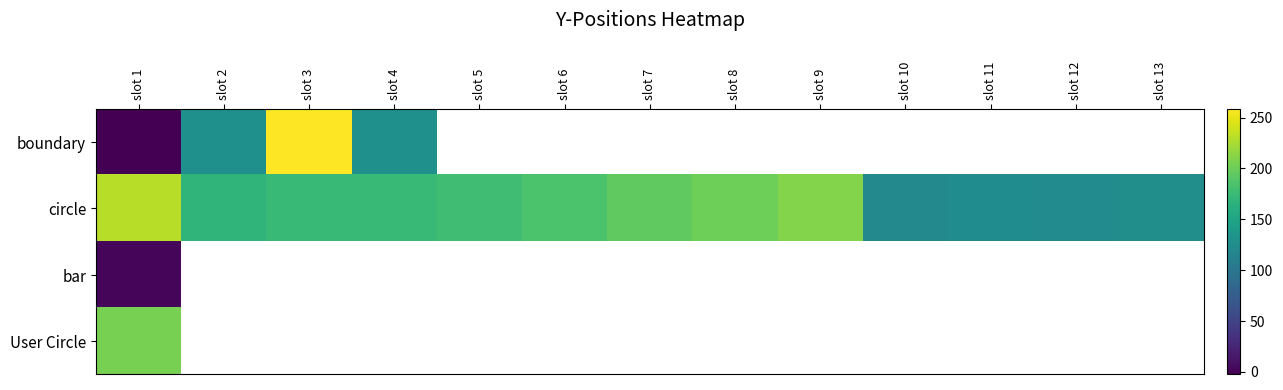

What is the greatest value displayed?

258.5